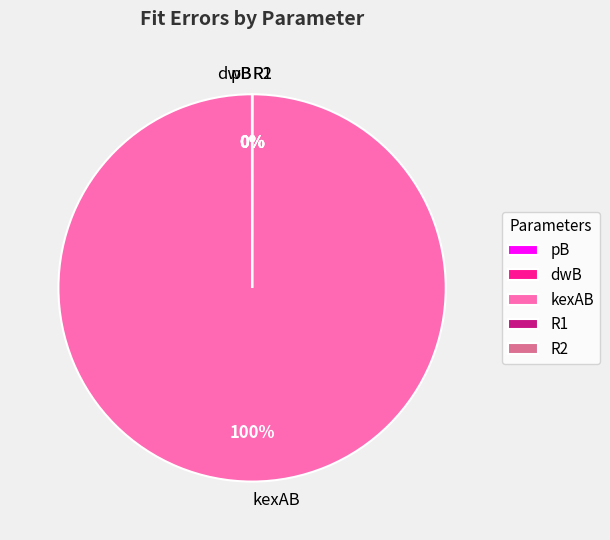

To the nearest percent, what portion does kexAB represent?

100%